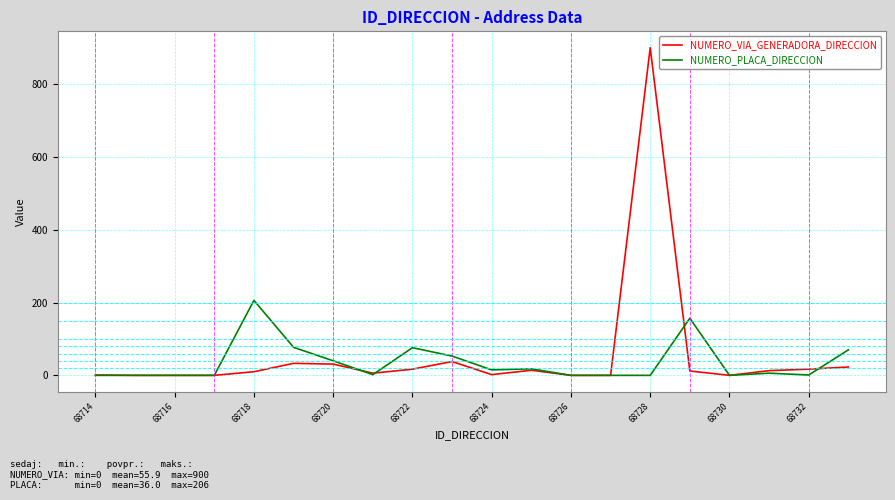

Which series has the widest spread of values?

NUMERO_VIA_GENERADORA_DIRECCION